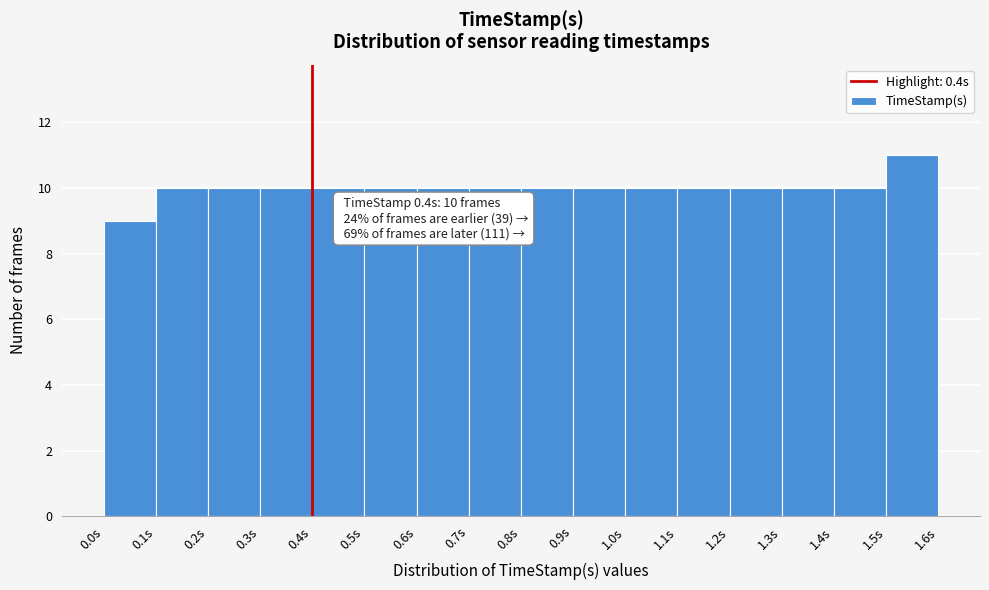

Over which range of the x-axis is the bar tallest?

1.5 to 1.6